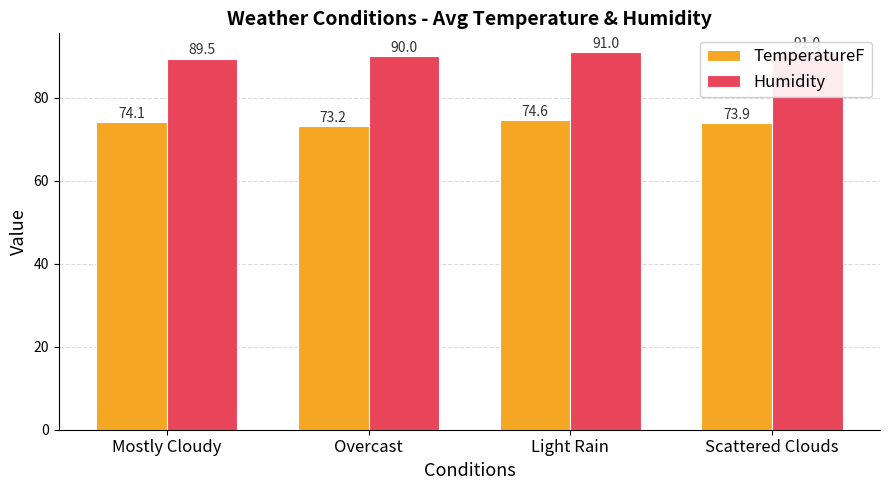

Count the Humidity values in the range 90 to 91.

3